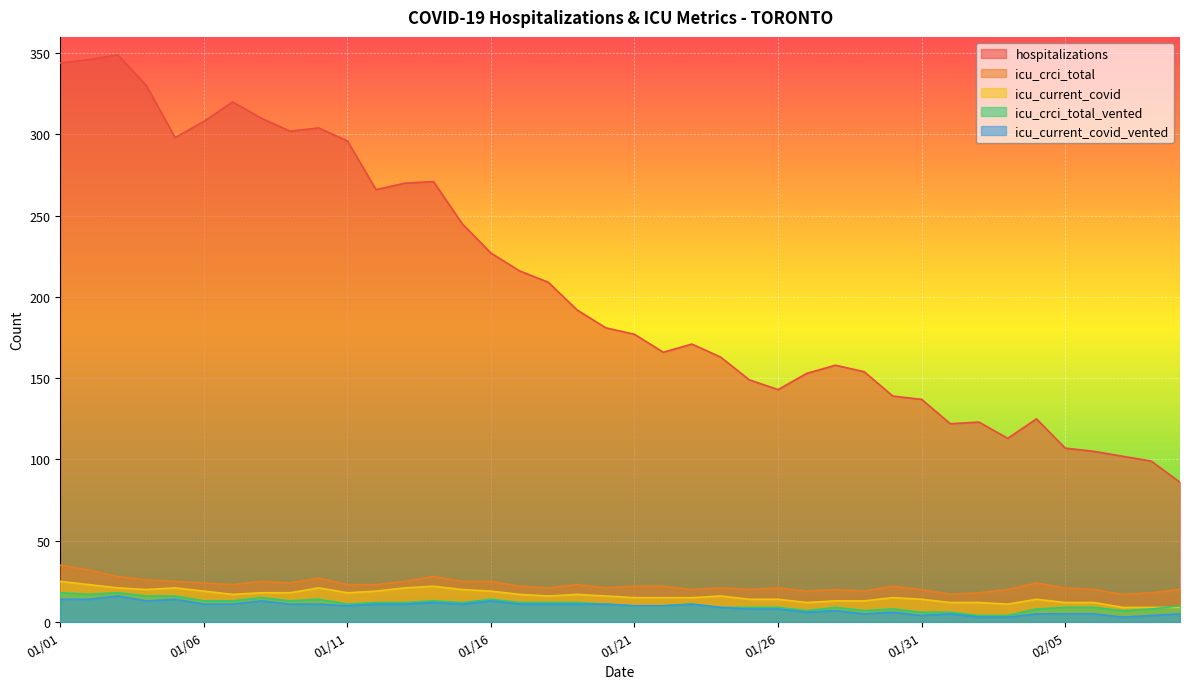

How many lines are shown in the chart?

5